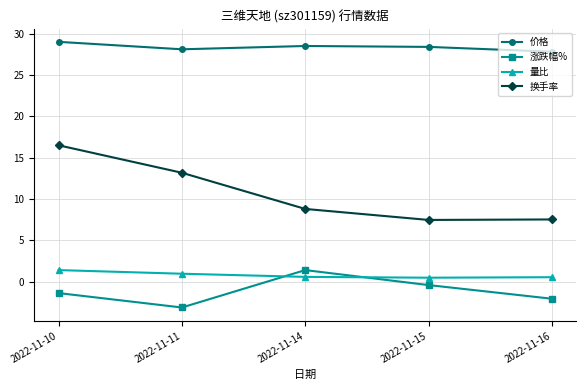

Is it true that 价格 equals 28.1 at 2022-11-11?

True